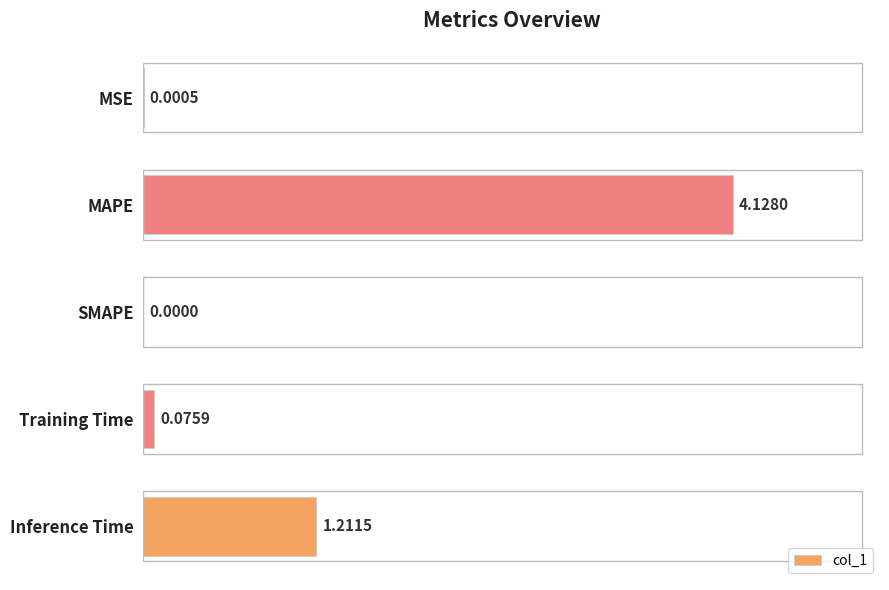

What is the change in value from MAPE to Inference Time?

-2.9